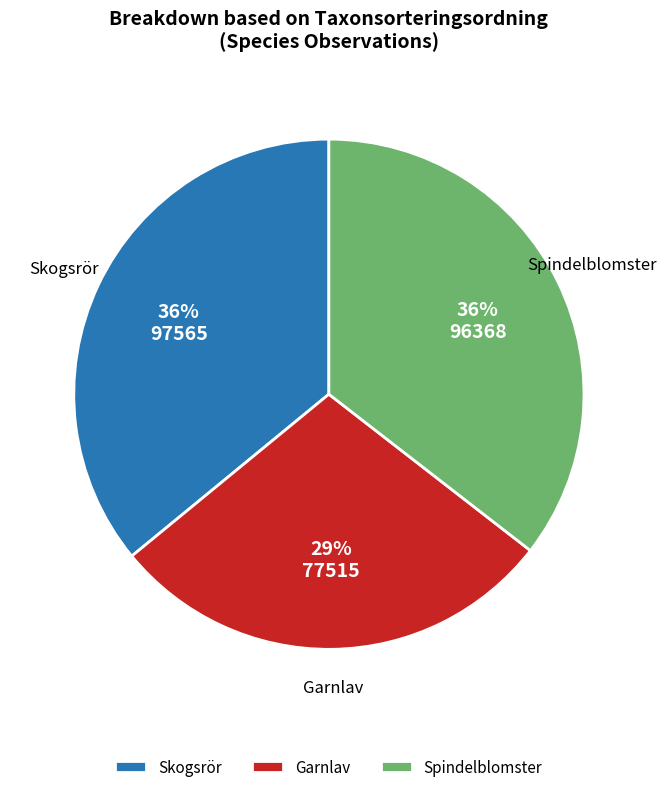

Is it true that Skogsrör is 36% of the pie?

True